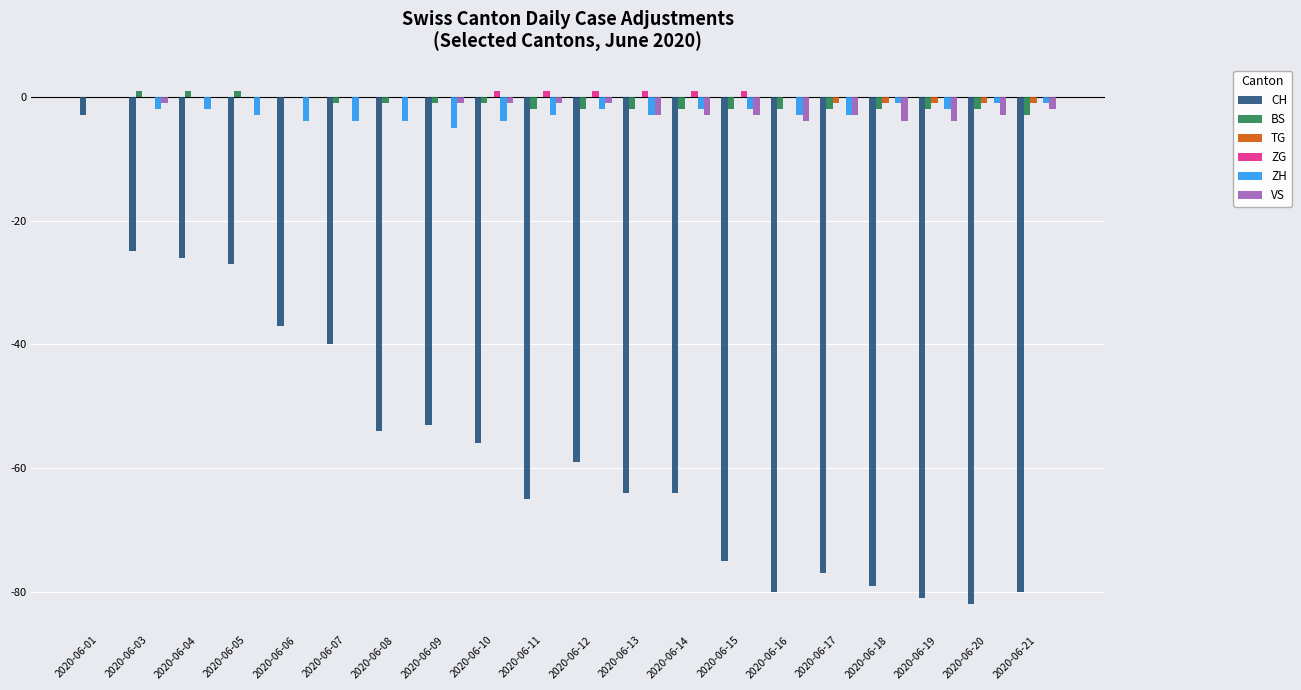

Does the chart contain stacked bars?

No